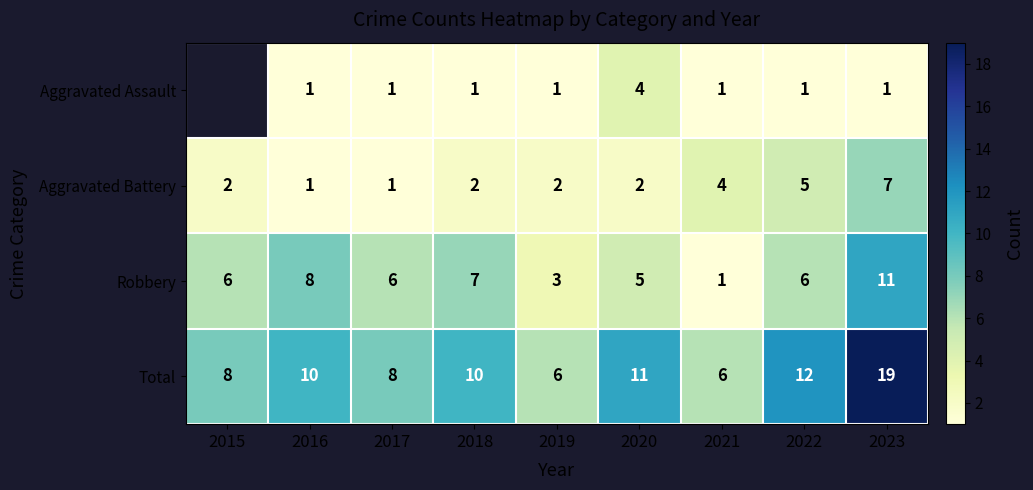

True or false: Total has a value of 5.3 at 2016.

False